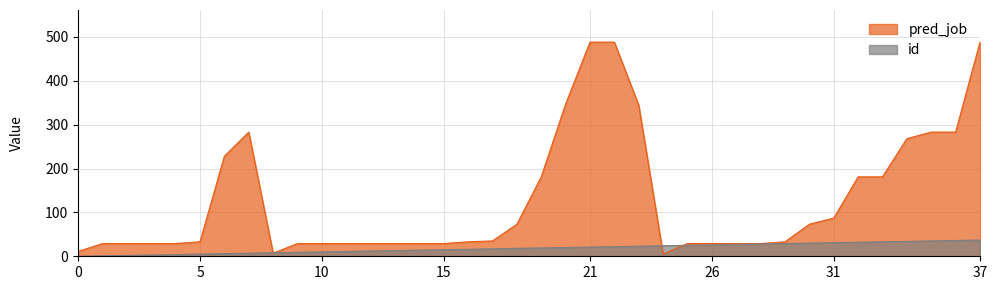

What is the difference between the highest and lowest values at 12?

17